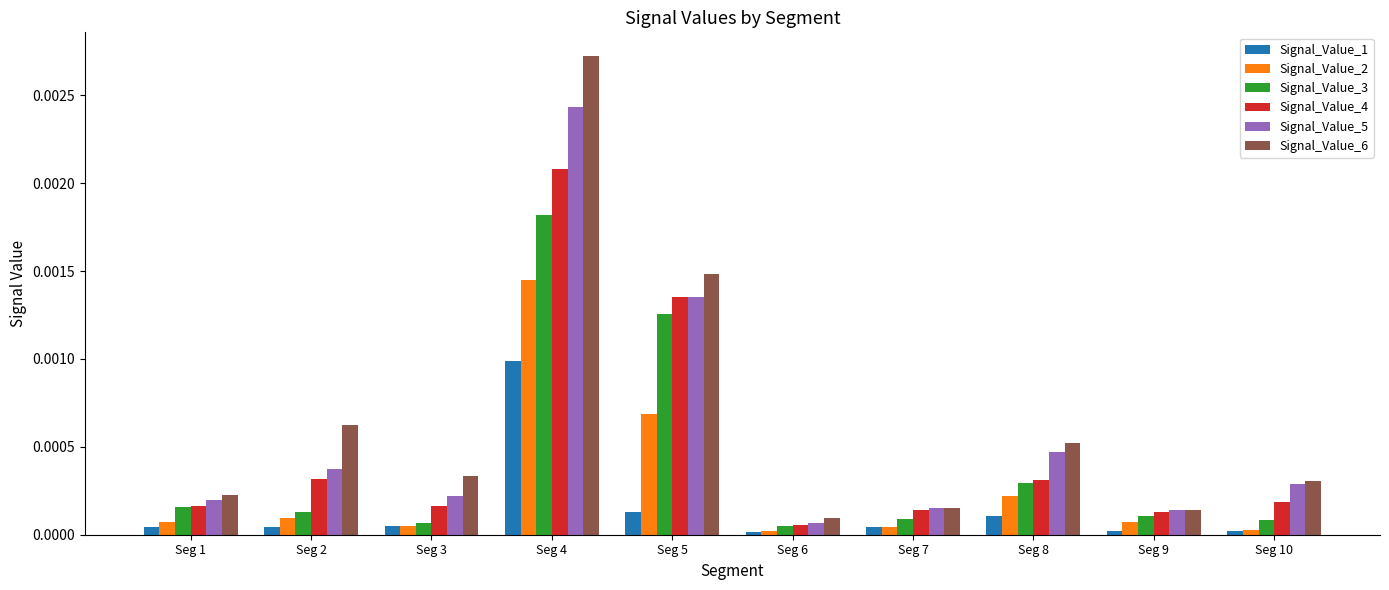

At which category does the chart reach its peak across all series?

Seg 4